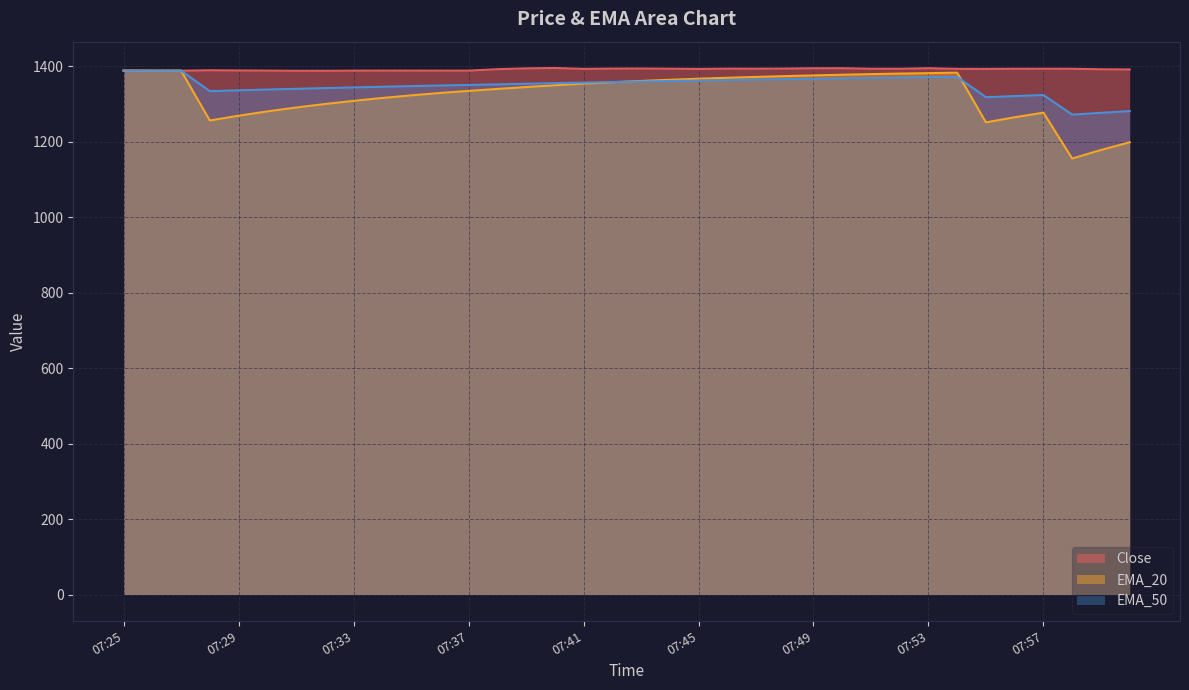

Rank the series by their average value, from lowest to highest.

EMA_20, EMA_50, Close